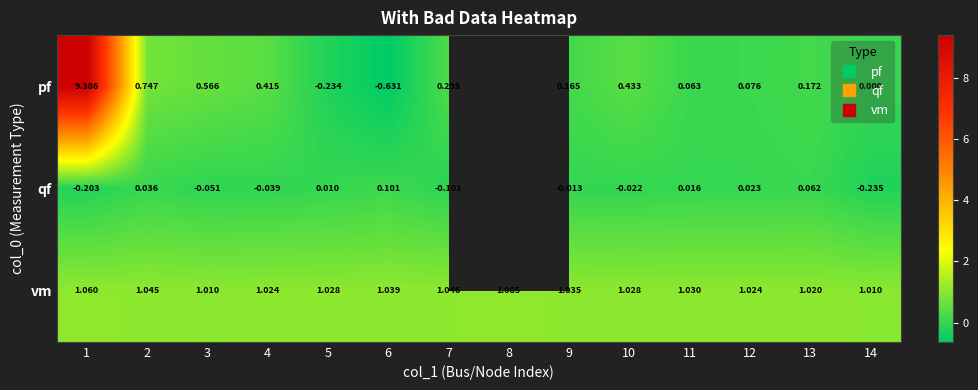

Between 9 and 2, which is larger?

2